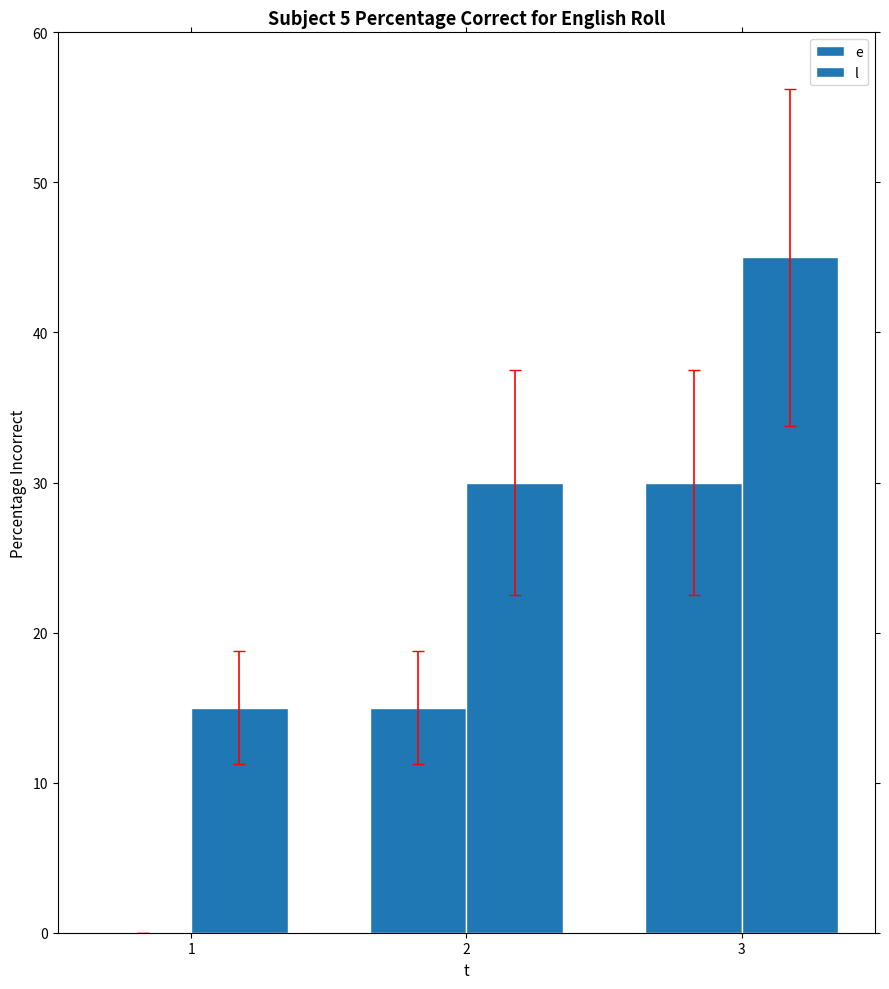

At 1, list the series in order from smallest to largest.

e, l